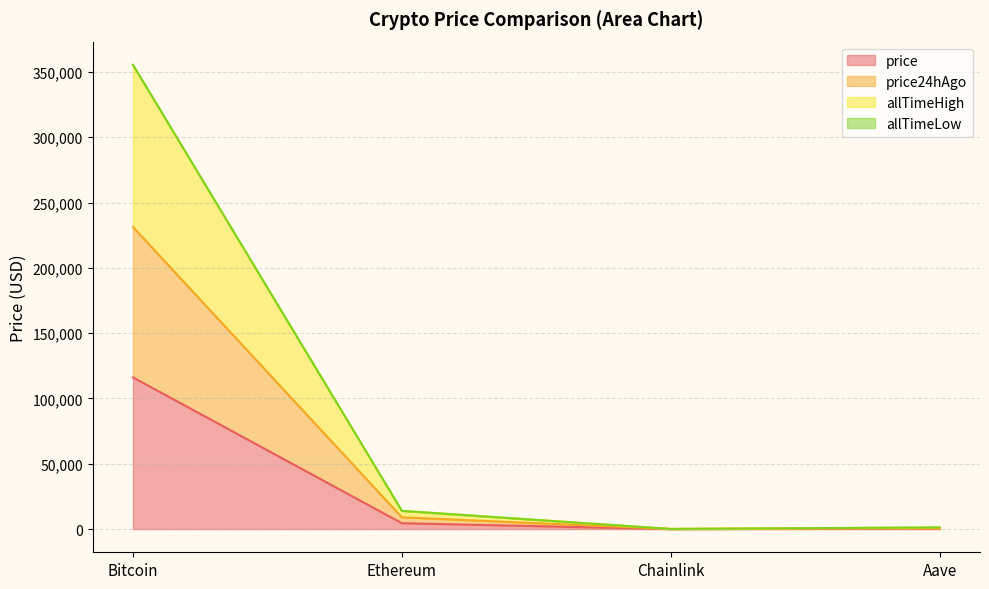

True or false: price and price24hAgo intersect in this chart.

False